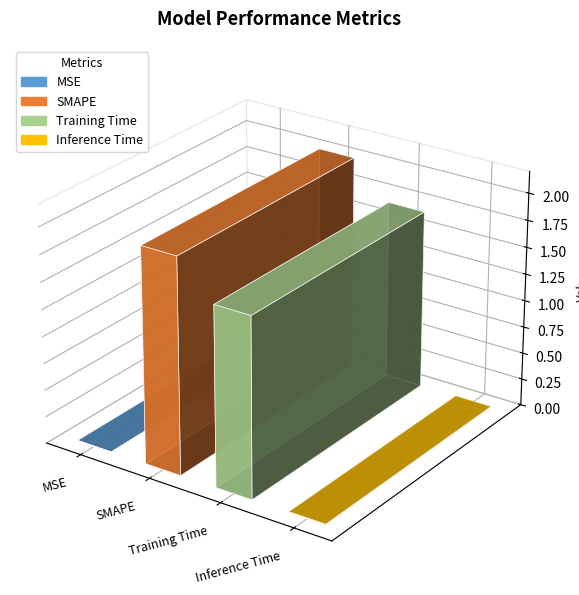

What is the label of the 2nd bar from the right?

Training Time